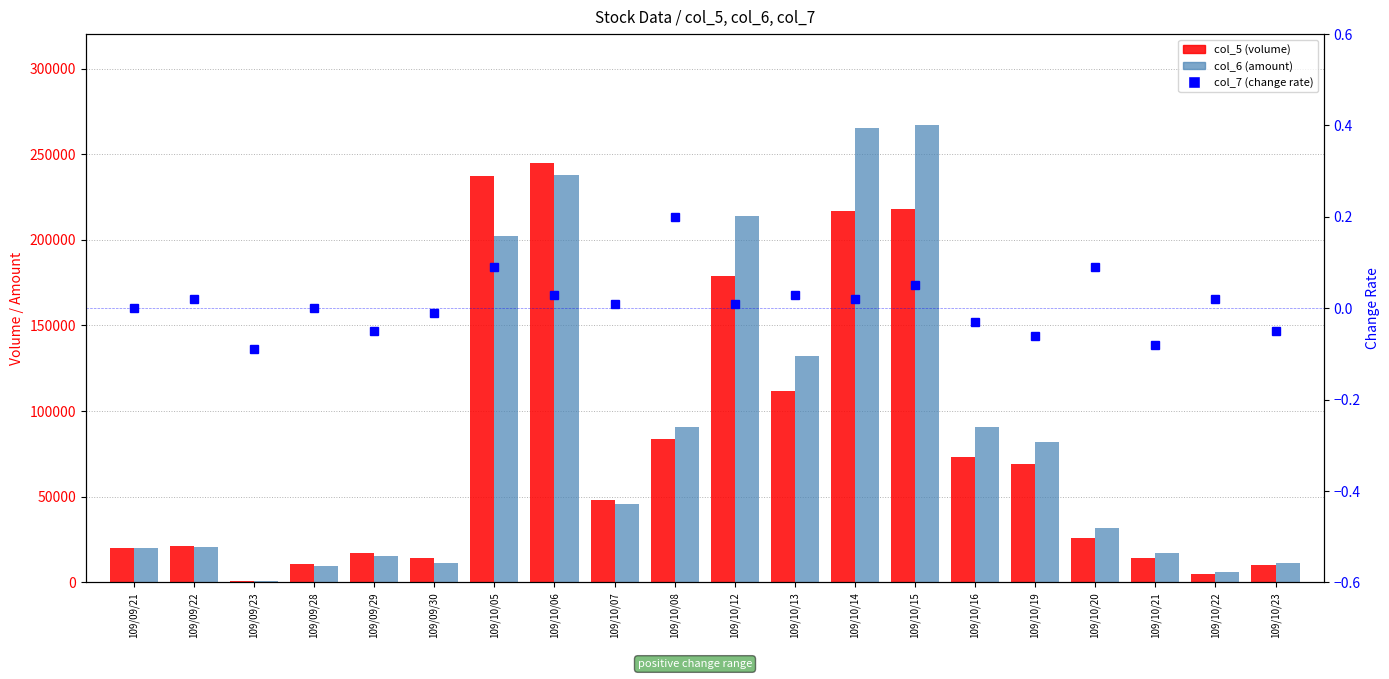

Reading right to left, transcribe all the data shown in this chart.

col_5 (volume): 109/10/23=10000.0	109/10/22=5000.0	109/10/21=14000.0	109/10/20=26000.0	109/10/19=69000.0	109/10/16=73000.0	109/10/15=218000.0	109/10/14=217000.0	109/10/13=112000.0	109/10/12=179000.0	109/10/08=84000.0	109/10/07=48000.0	109/10/06=245000.0	109/10/05=237000.0	109/09/30=14000.0	109/09/29=17000.0	109/09/28=11000.0	109/09/23=1000.0	109/09/22=21000.0	109/09/21=20000.0
col_6 (amount): 109/10/23=11500.0	109/10/22=6000.0	109/10/21=17310.0	109/10/20=31480.0	109/10/19=81990.0	109/10/16=90480.0	109/10/15=266730.0	109/10/14=264980.0	109/10/13=132150.0	109/10/12=213830.0	109/10/08=91000.0	109/10/07=45700.0	109/10/06=237900.0	109/10/05=202080.0	109/09/30=11480.0	109/09/29=15430.0	109/09/28=9680.0	109/09/23=940.0	109/09/22=20830.0	109/09/21=20200.0
col_7 (change rate): 109/10/23=-0.1	109/10/22=0.0	109/10/21=-0.1	109/10/20=0.1	109/10/19=-0.1	109/10/16=-0.0	109/10/15=0.1	109/10/14=0.0	109/10/13=0.0	109/10/12=0.0	109/10/08=0.2	109/10/07=0.0	109/10/06=0.0	109/10/05=0.1	109/09/30=-0.0	109/09/29=-0.1	109/09/28=0.0	109/09/23=-0.1	109/09/22=0.0	109/09/21=0.0